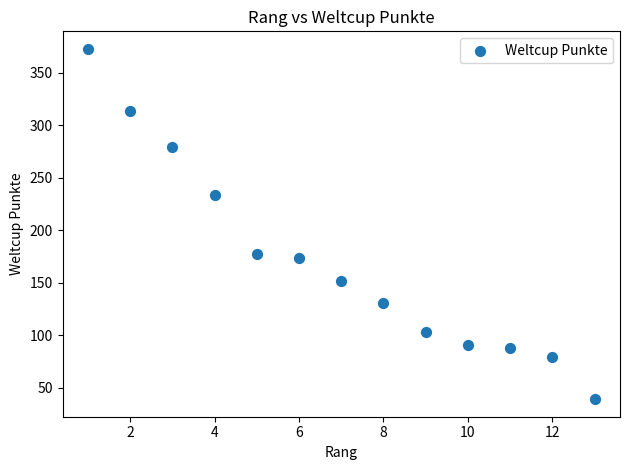

What is the range of Y values (max minus min)?

334